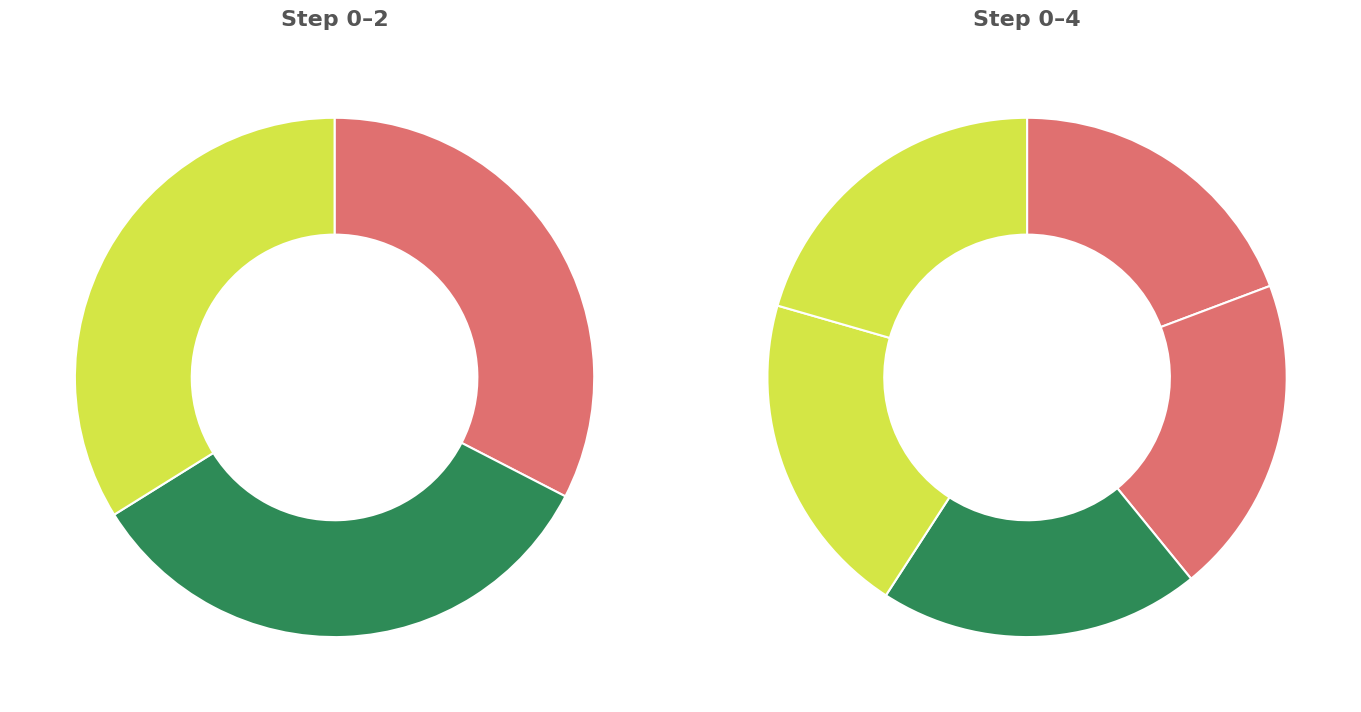

Rank the categories by value from highest to lowest.

4, 3, 2, 1, 0